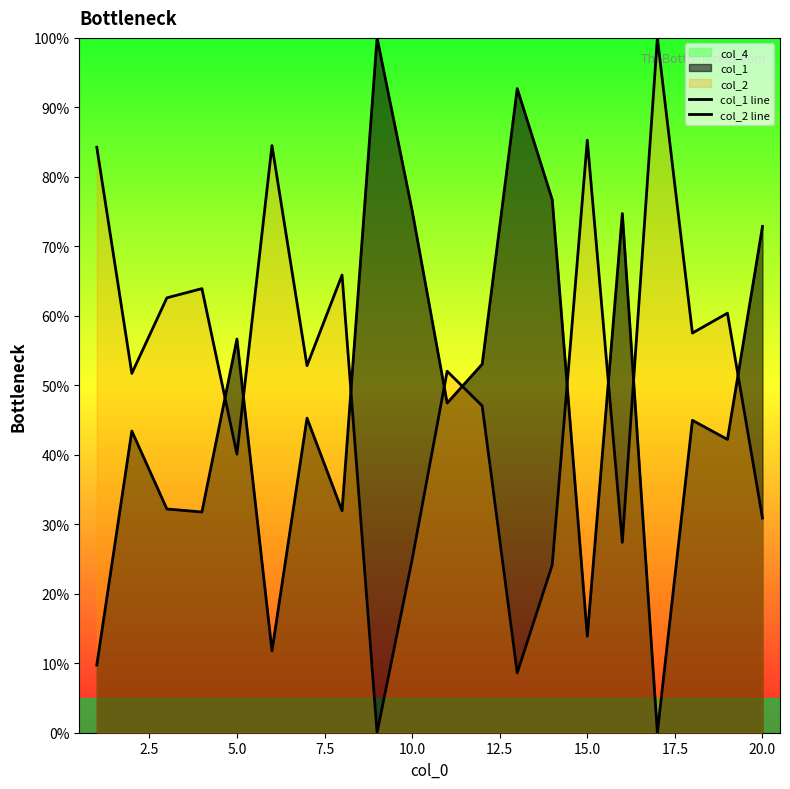

How many values in the col_2 line series are below 52?

9